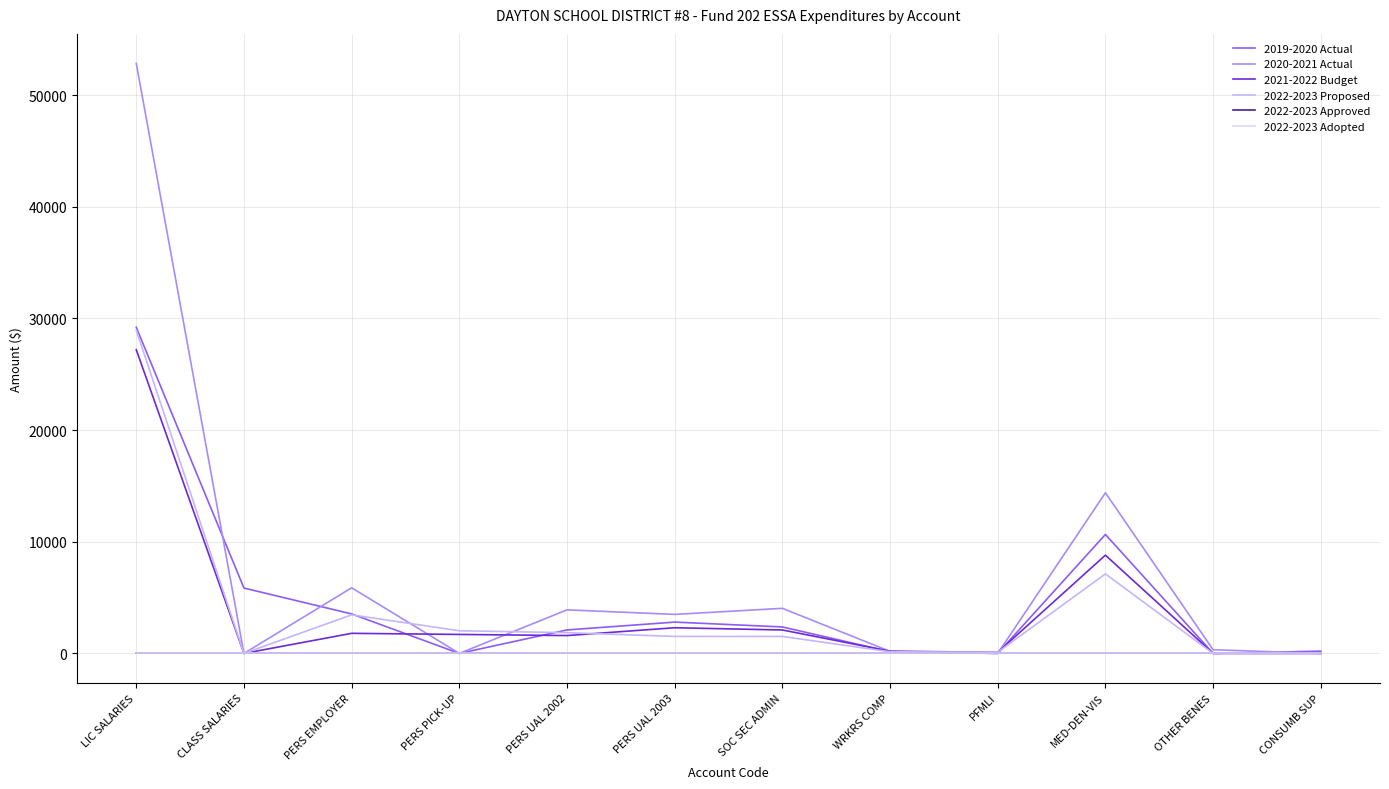

Reading right to left, list all the values displayed in this chart.

2019-2020 Actual: 204.9	0.0	10655.2	0.0	150.2	2372.7	2804.8	2103.6	0.0	3537.2	5854.5	29205.5
2020-2021 Actual: 0.0	330.0	14385.3	0.0	184.7	4038.4	3495.6	3902.1	0.0	5879.6	0.0	52840.8
2021-2022 Budget: 0.0	0.0	8800.0	100.0	200.0	2100.0	2300.0	1600.0	1700.0	1800.0	0.0	27200.0
2022-2023 Proposed: 0.0	0.0	7121.9	108.9	149.7	1523.4	1523.4	1860.4	2029.7	3453.8	0.0	28944.8
2022-2023 Approved: 0.0	0.0	0.0	0.0	0.0	0.0	0.0	0.0	0.0	0.0	0.0	0.0
2022-2023 Adopted: 0.0	0.0	0.0	0.0	0.0	0.0	0.0	0.0	0.0	0.0	0.0	0.0